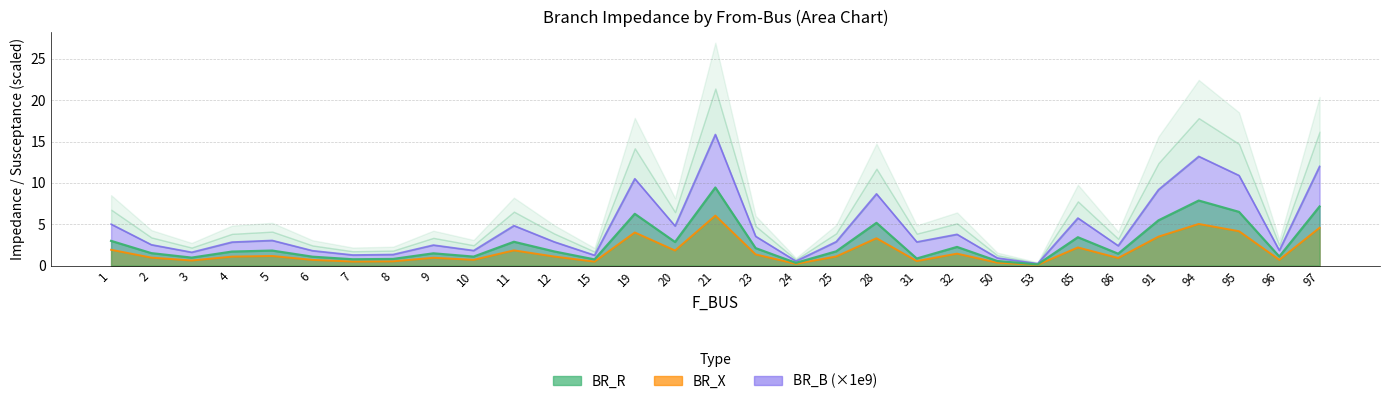

How many data points in BR_B_scaled are less than 2?

10